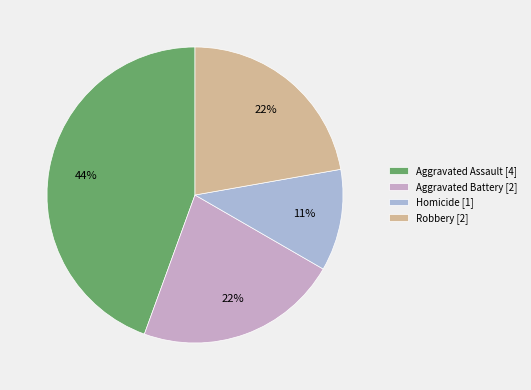

True or false: Aggravated Battery accounts for 22% of the total.

True